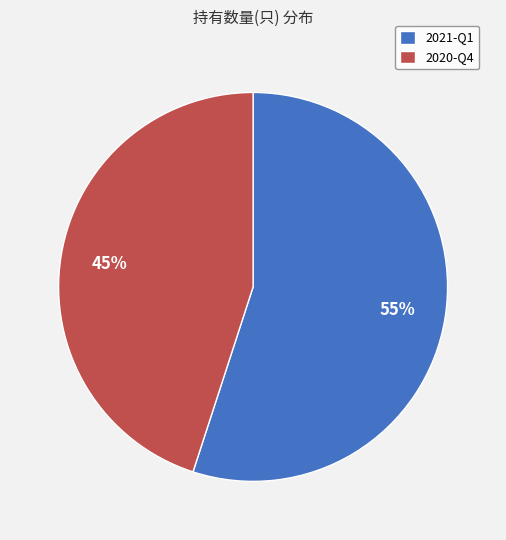

Count the number of slices in the pie.

2